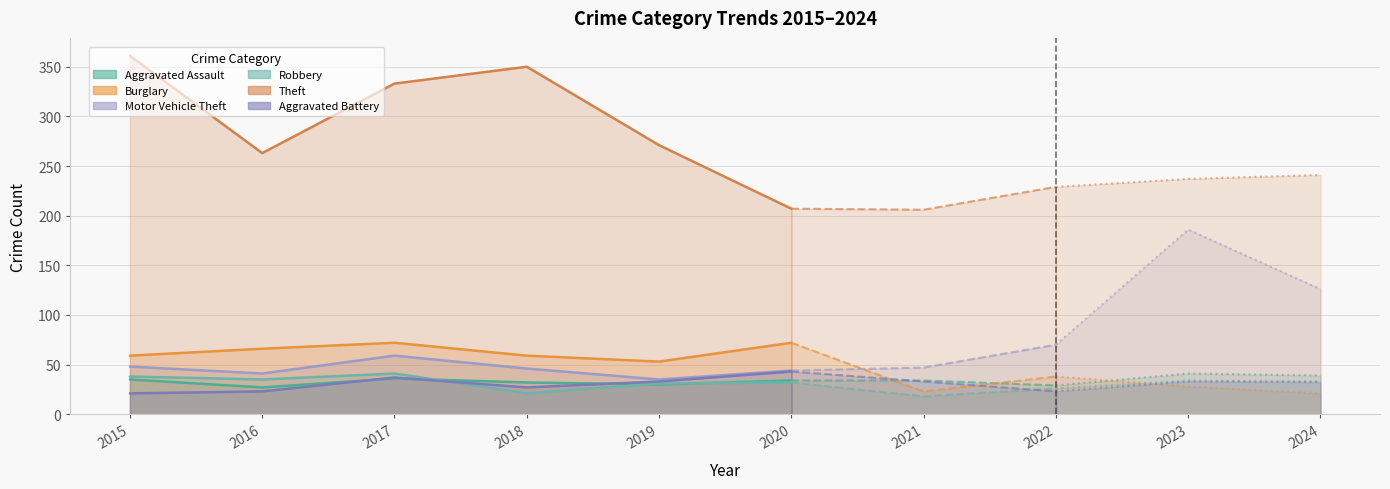

True or false: Robbery has more than 1 interior local peaks.

True